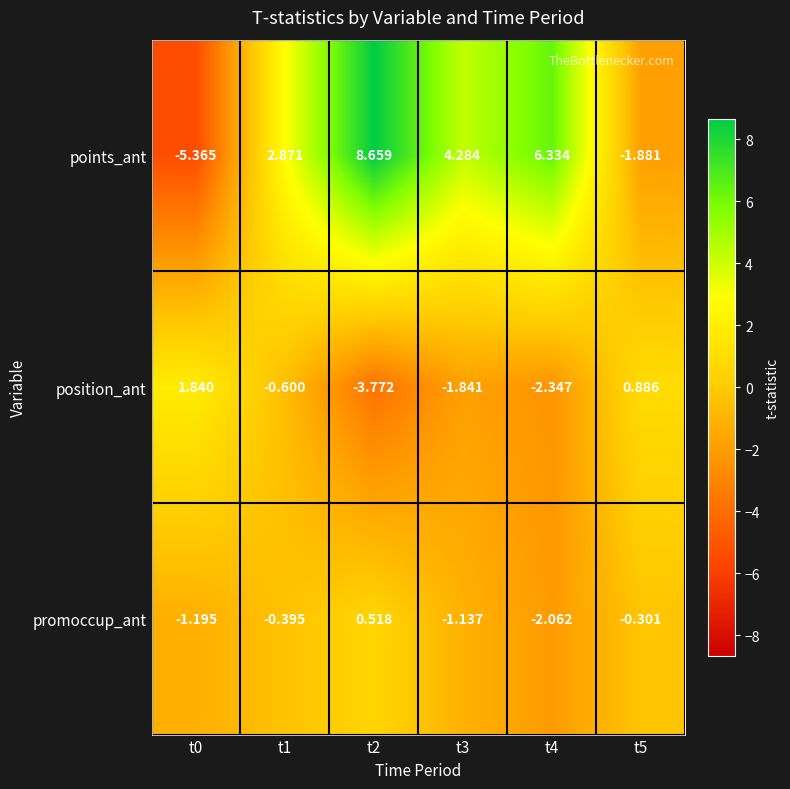

Which series has the widest spread of values?

points_ant